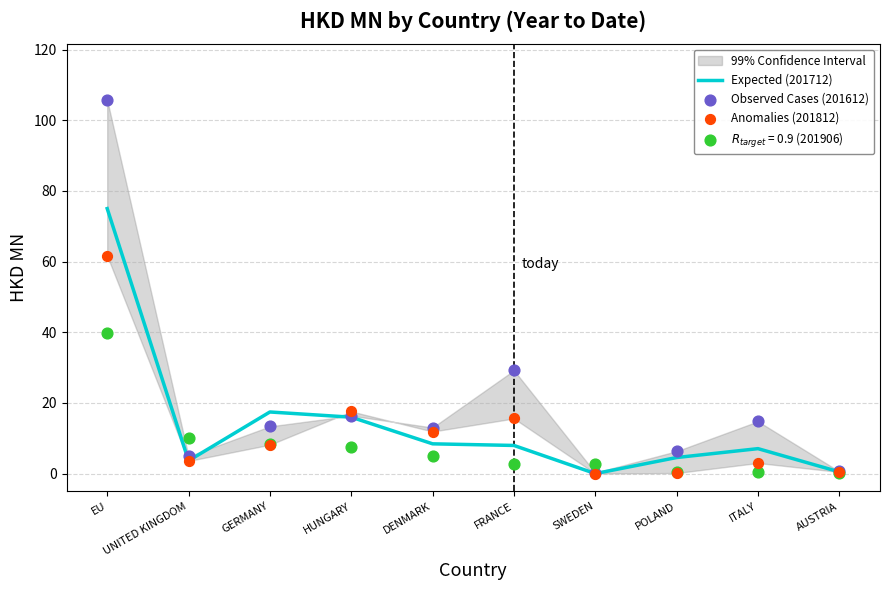

Which series has the largest total across all categories?

Observed Cases (201612)